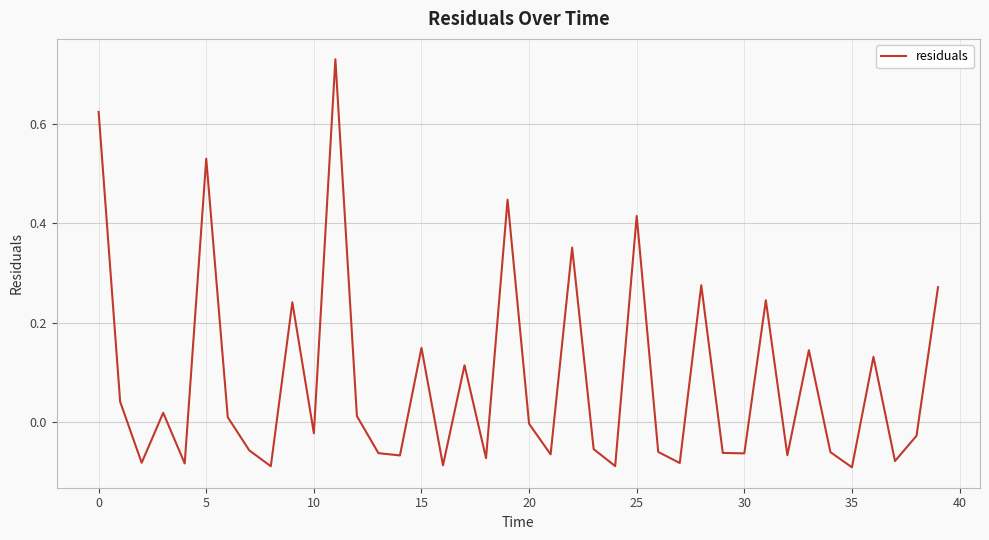

What is the difference between the maximum and minimum values?

0.8